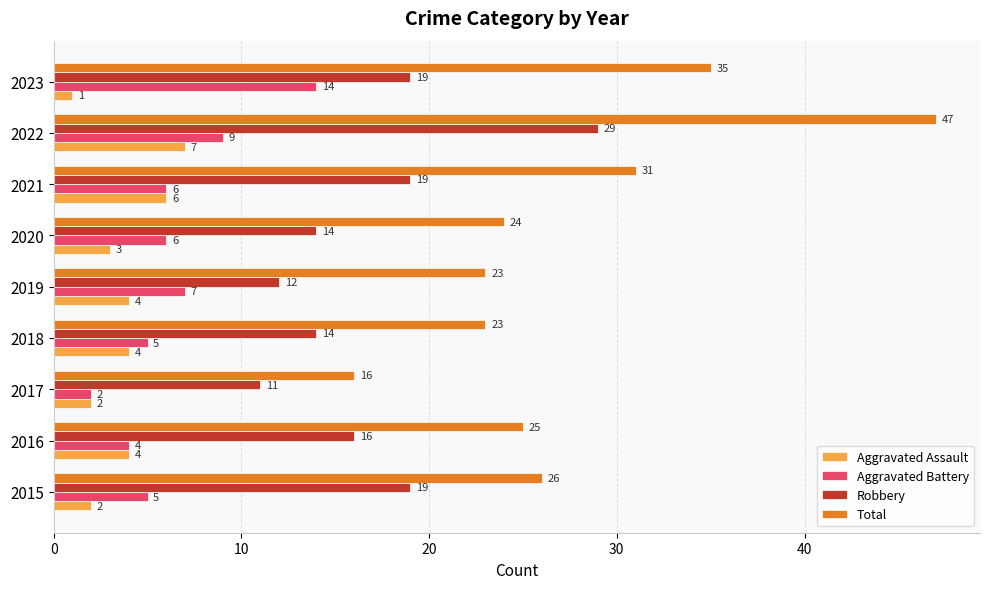

Which series has the largest range (max minus min)?

Total